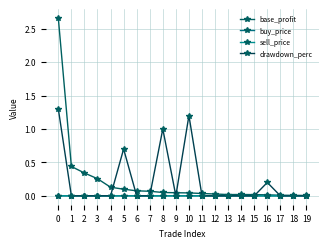

True or false: drawdown_perc and sell_price intersect in this chart.

True